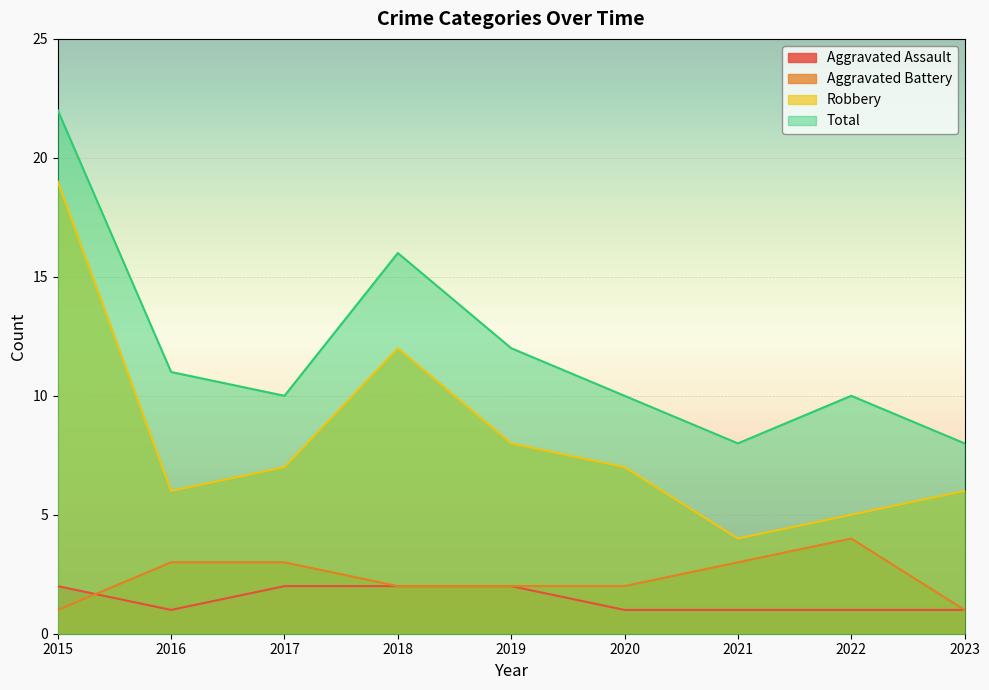

At which label does Robbery first exceed 7?

2015